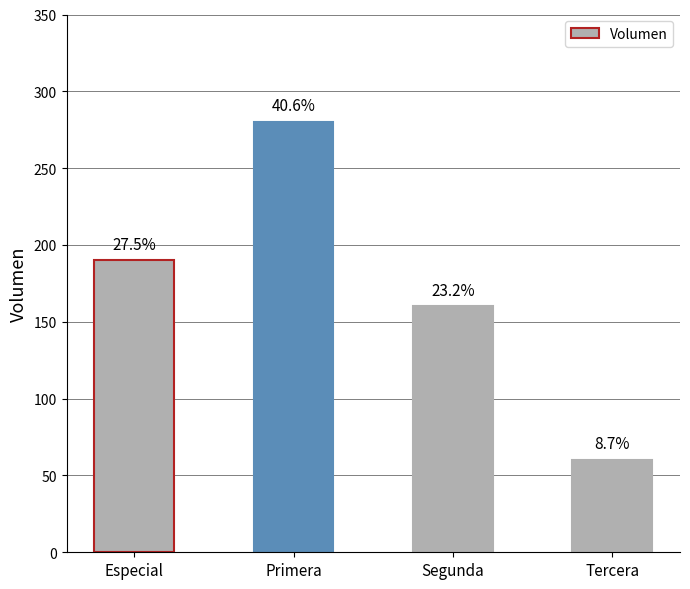

Is it true that the value at Tercera is 106?

False